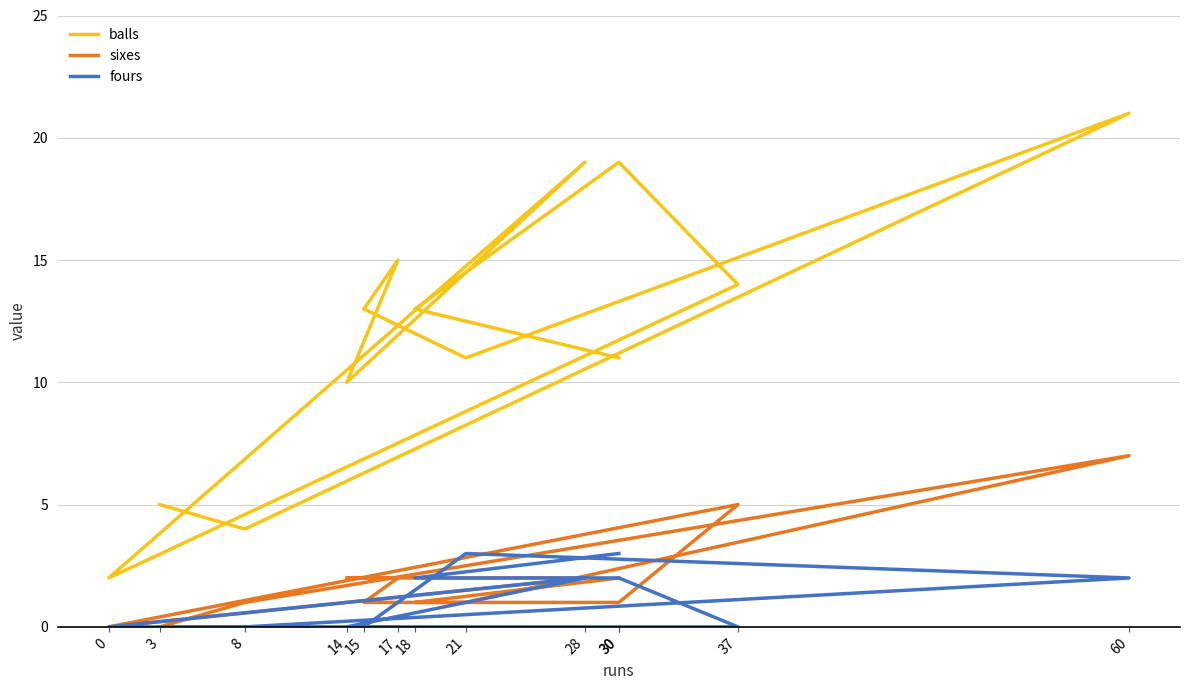

What is the sum of all sixes values?

25